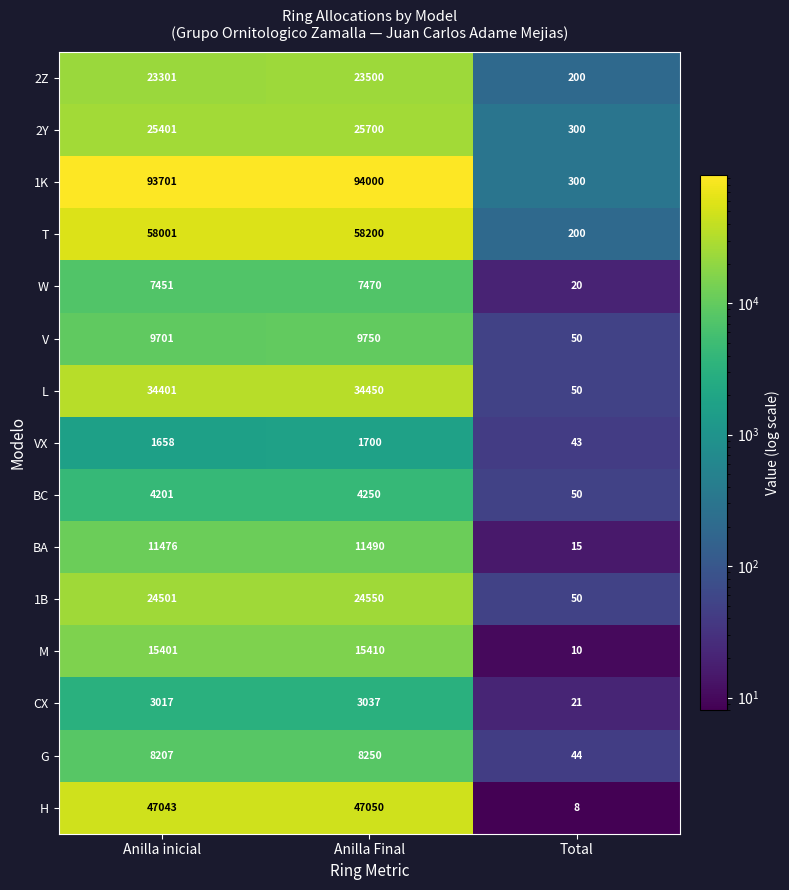

Is the value of 2Z at Total greater than the value of G at Anilla Final?

No